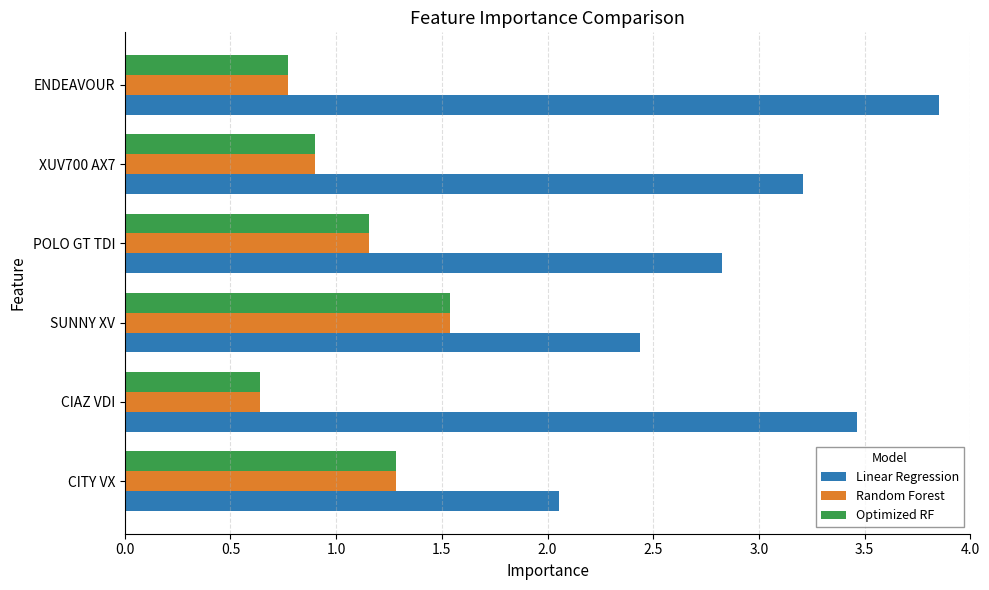

What is the difference between the highest and lowest values at XUV700 AX7?

2.3